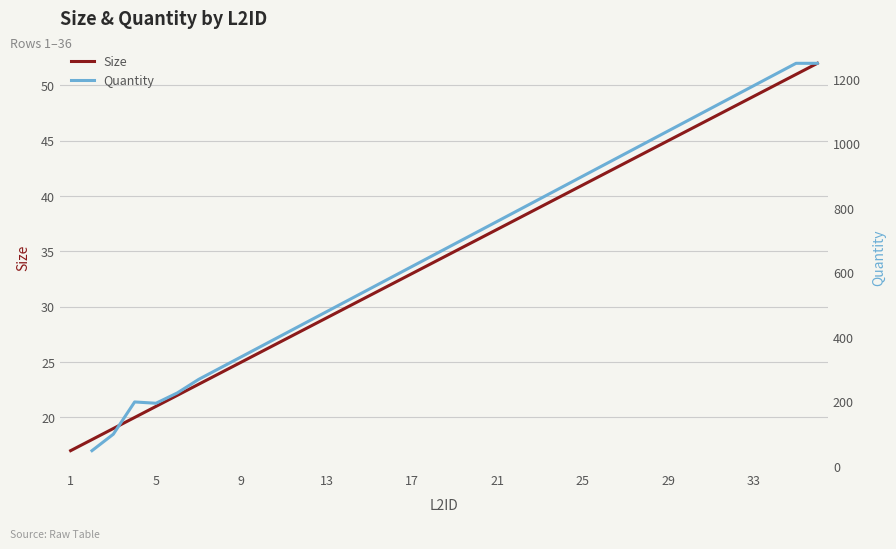

Is it true that the value at 24 is 25?

False